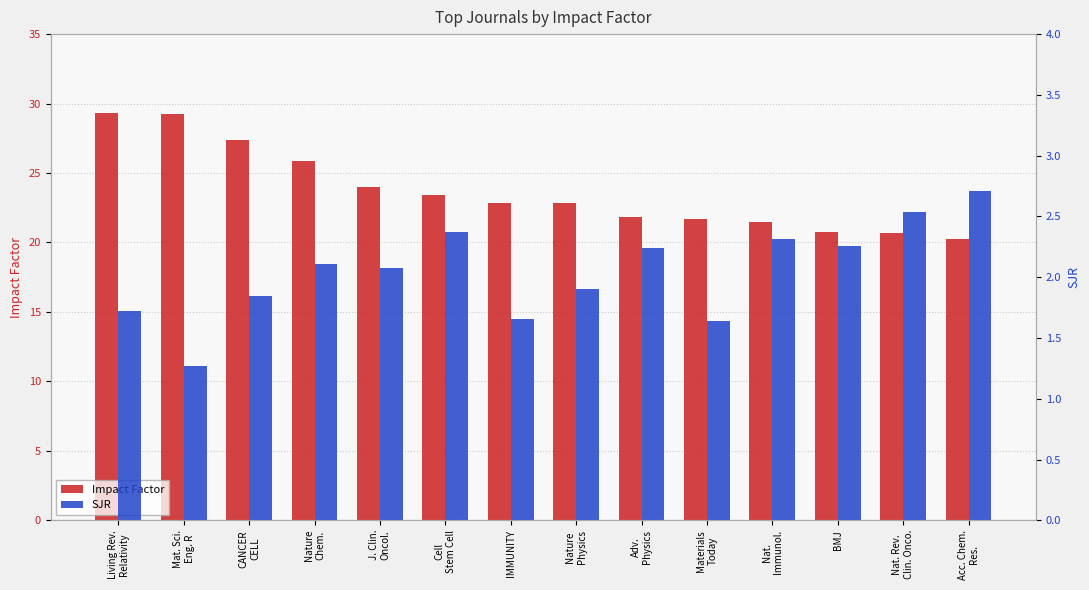

Where is Impact Factor nearest to the value 24?

J. Clin.
Oncol.